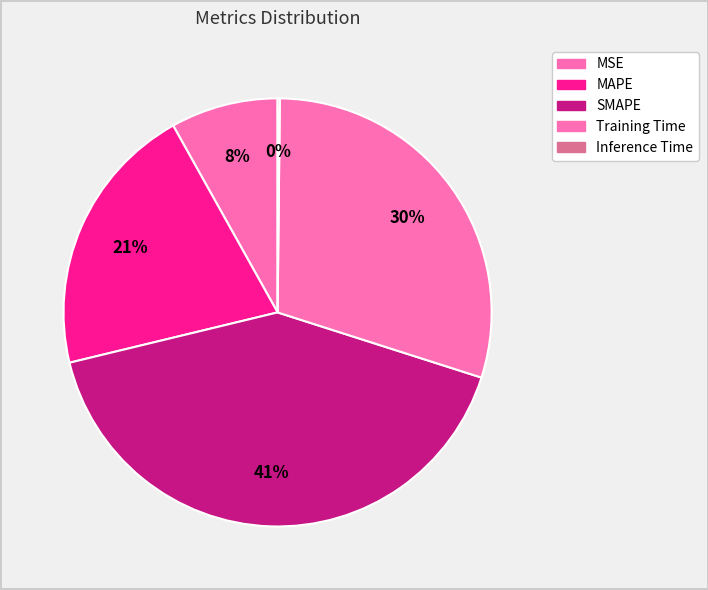

How many slices are in this pie chart?

5